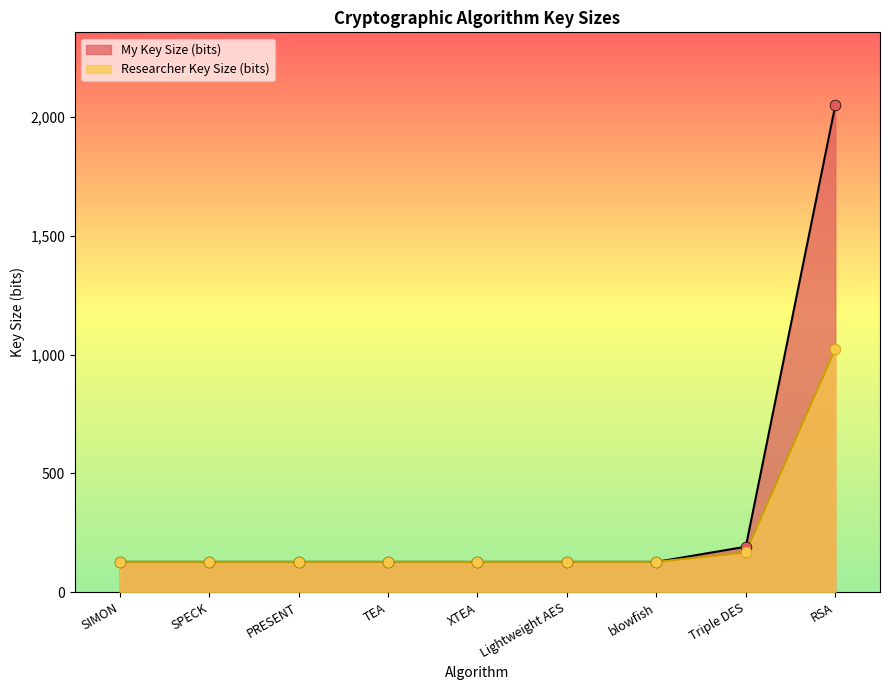

Which series contains the highest Y value?

My Key Size (bits)